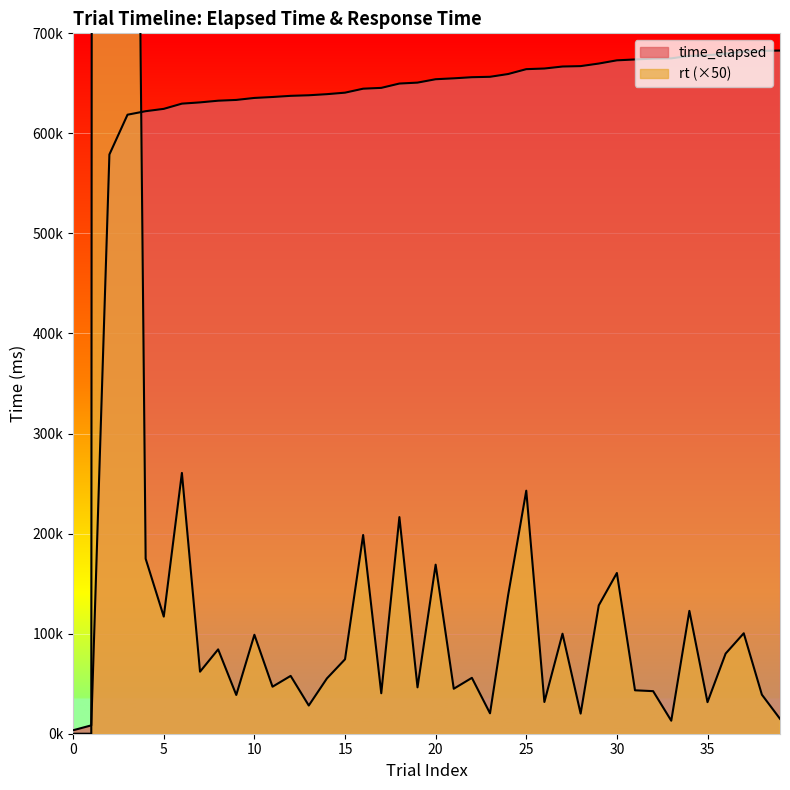

Between which two adjacent categories do time_elapsed and rt first intersect?

1 and 2